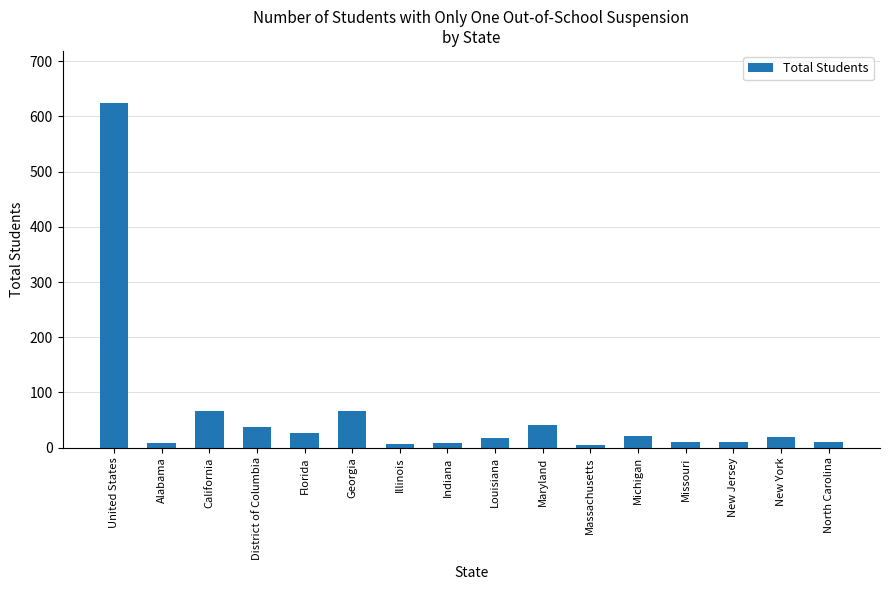

What position from the left is United States?

1